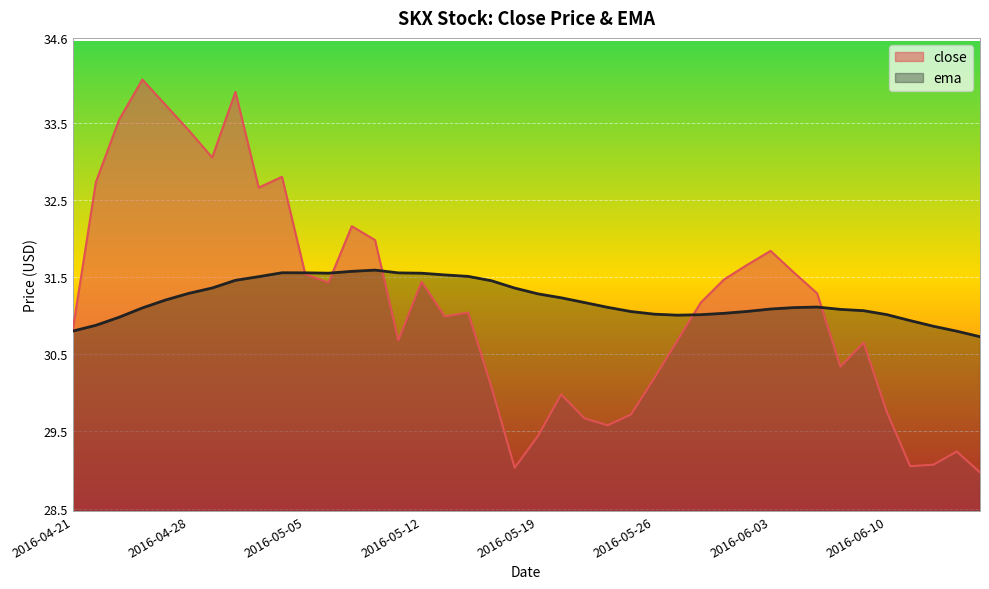

Reading right to left, transcribe all the data shown in this chart.

close: 29.0	29.2	29.1	29.1	29.8	30.6	30.3	31.3	31.6	31.8	31.7	31.5	31.2	30.7	30.2	29.7	29.6	29.7	30.0	29.4	29.0	30.1	31.0	31.0	31.4	30.7	32.0	32.2	31.4	31.5	32.8	32.7	33.9	33.0	33.4	33.7	34.1	33.5	32.7	30.8
ema: 30.7	30.8	30.9	30.9	31.0	31.1	31.1	31.1	31.1	31.1	31.1	31.0	31.0	31.0	31.0	31.1	31.1	31.2	31.2	31.3	31.4	31.5	31.5	31.5	31.6	31.6	31.6	31.6	31.6	31.6	31.6	31.5	31.5	31.4	31.3	31.2	31.1	31.0	30.9	30.8